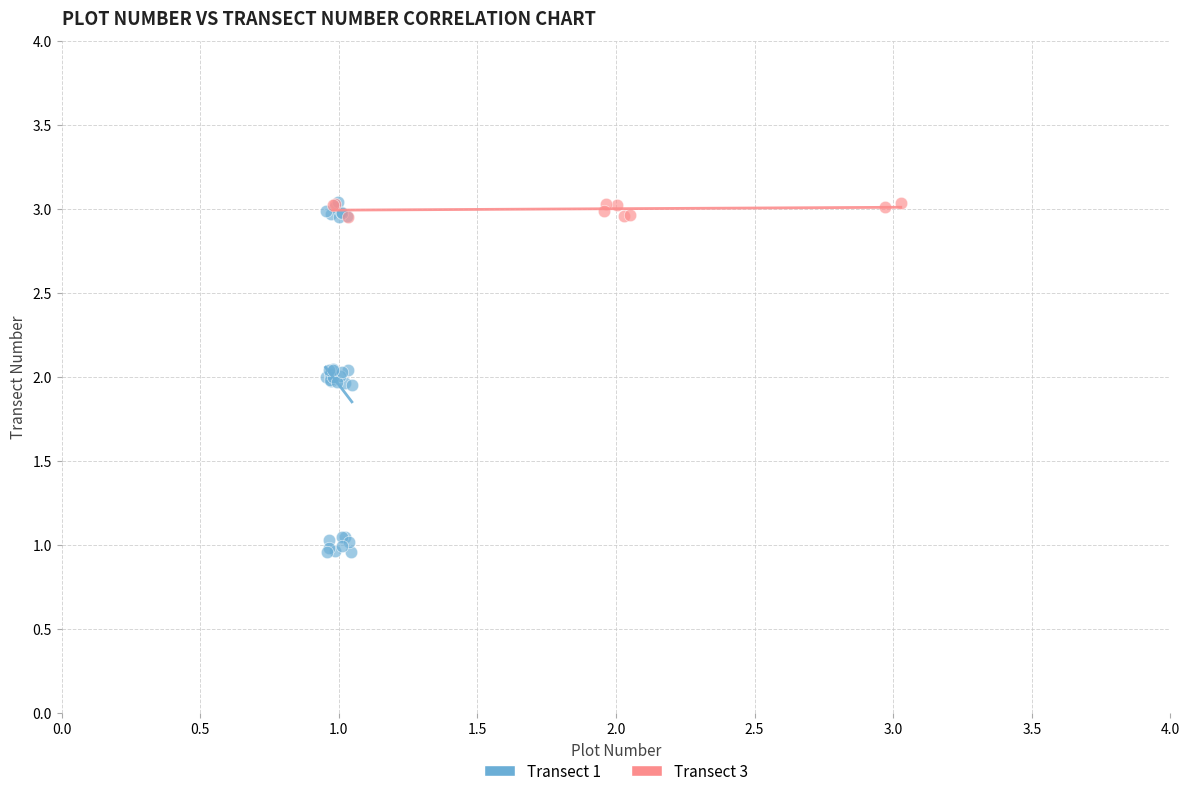

Which series contains the lowest Y value?

Transect 1